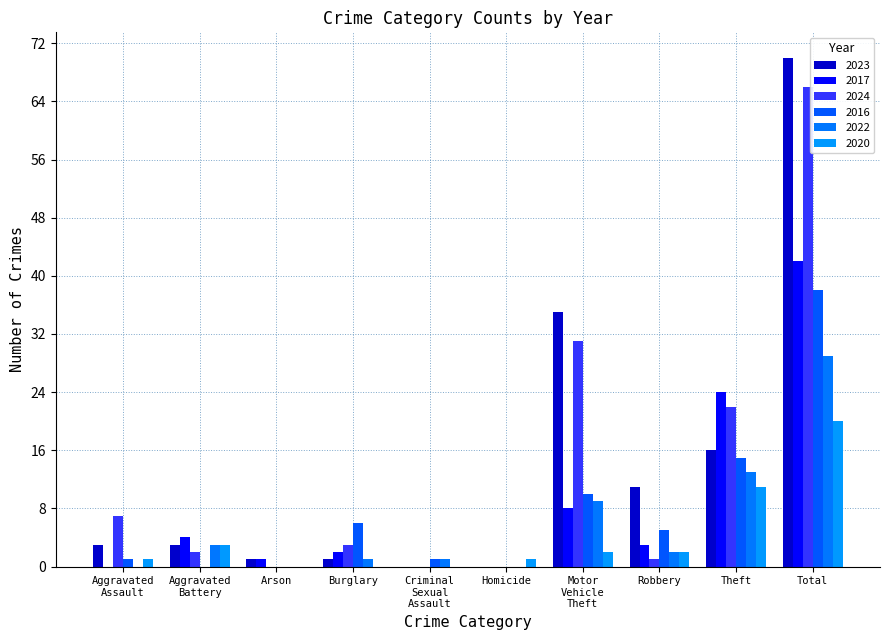

At which label does 2022 reach its minimum?

Aggravated Assault